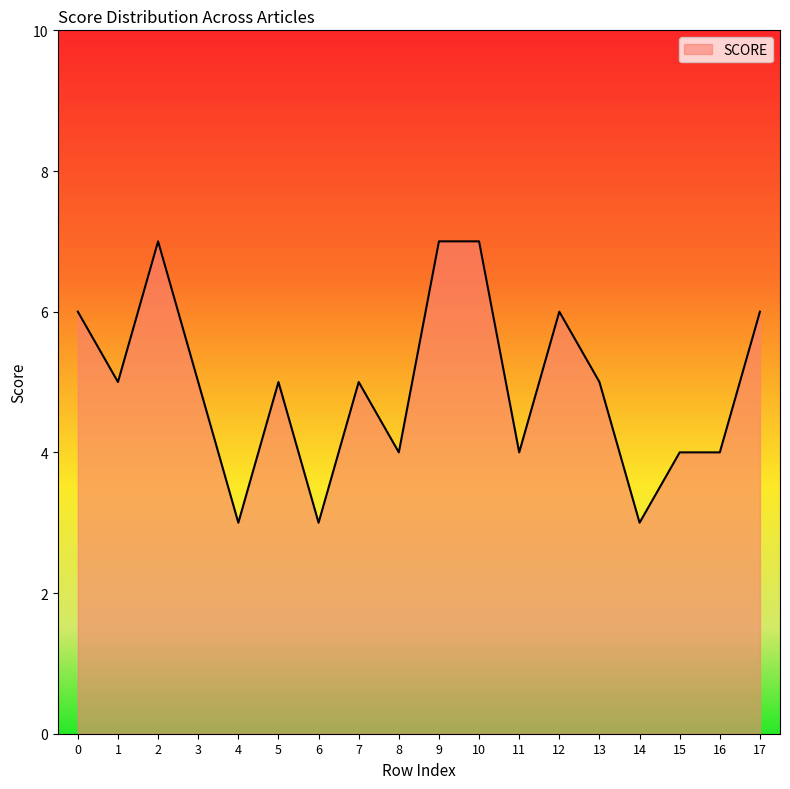

Reading left to right, list all the values displayed in this chart.

6	5	7	5	3	5	3	5	4	7	7	4	6	5	3	4	4	6